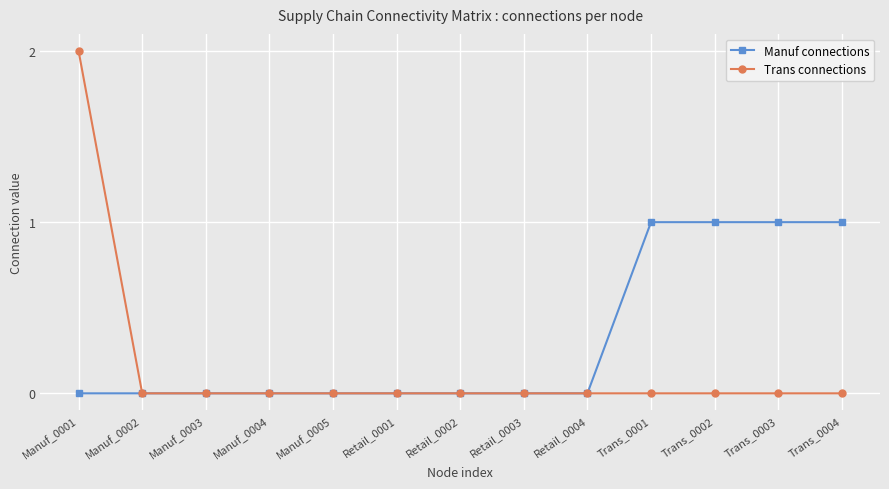

Count the number of categories in the chart.

13